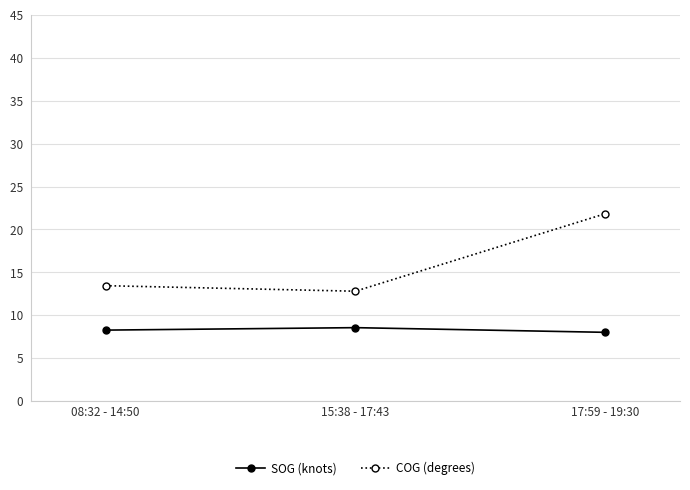

At which category is the sum across all series the highest?

17:59 - 19:30